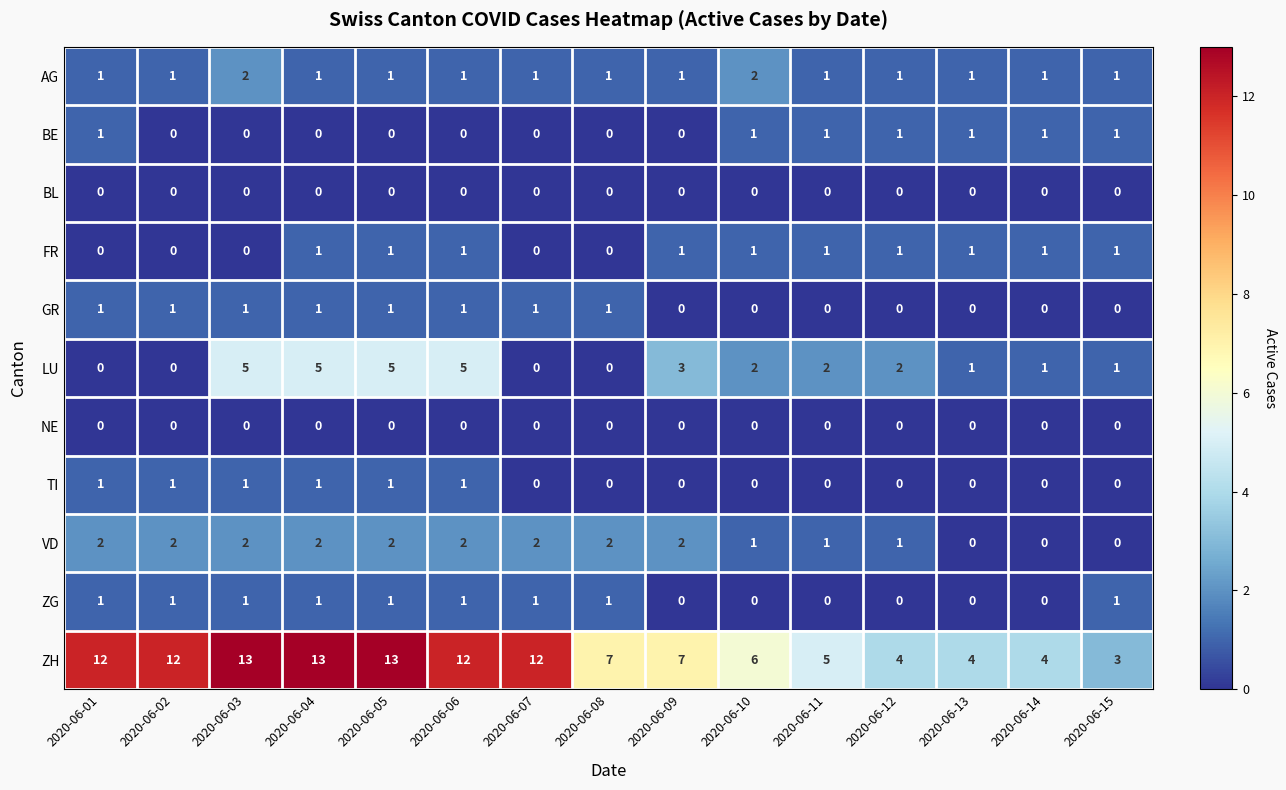

What is the total value across all series at 2020-06-11?

11